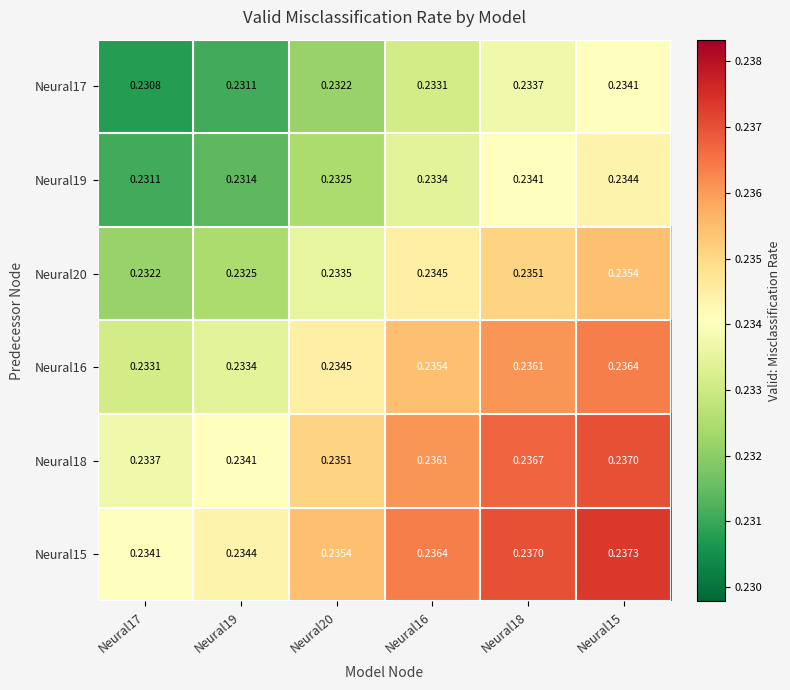

Is the value of Neural16 at Neural16 greater than the value of Neural19 at Neural20?

Yes